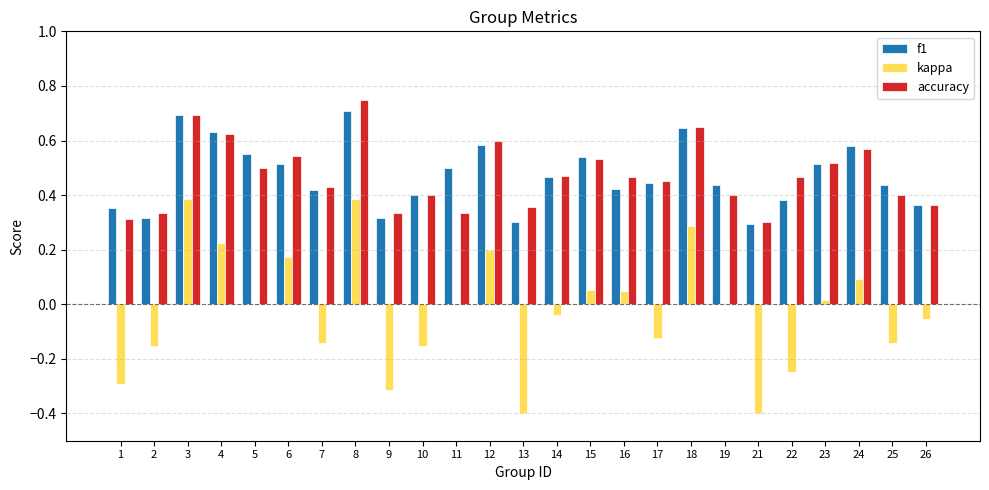

Is it true that f1 equals 0.7 at 19?

False